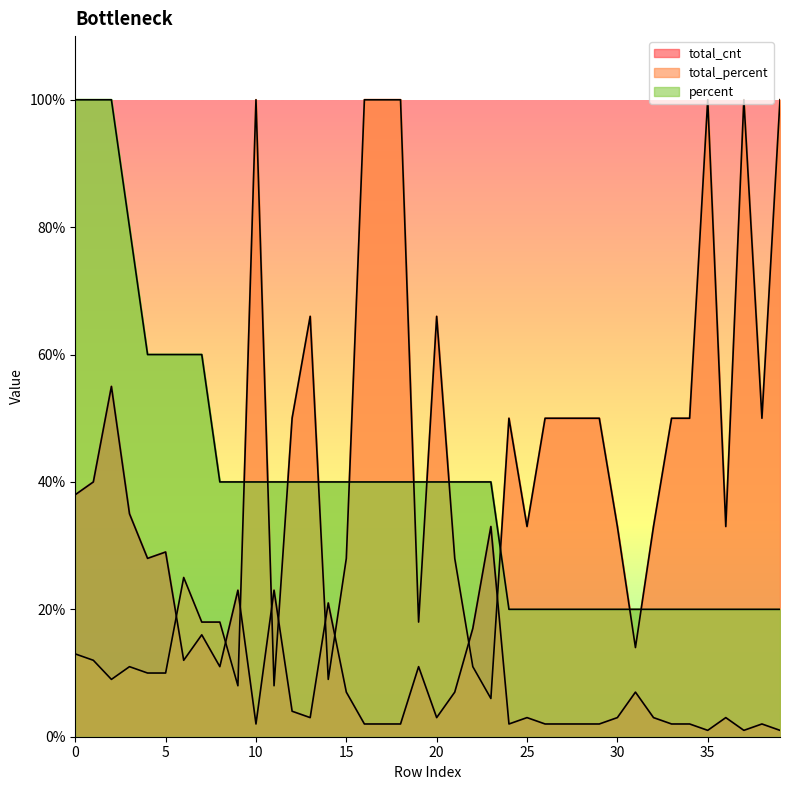

True or false: total_cnt and total_percent intersect in this chart.

True